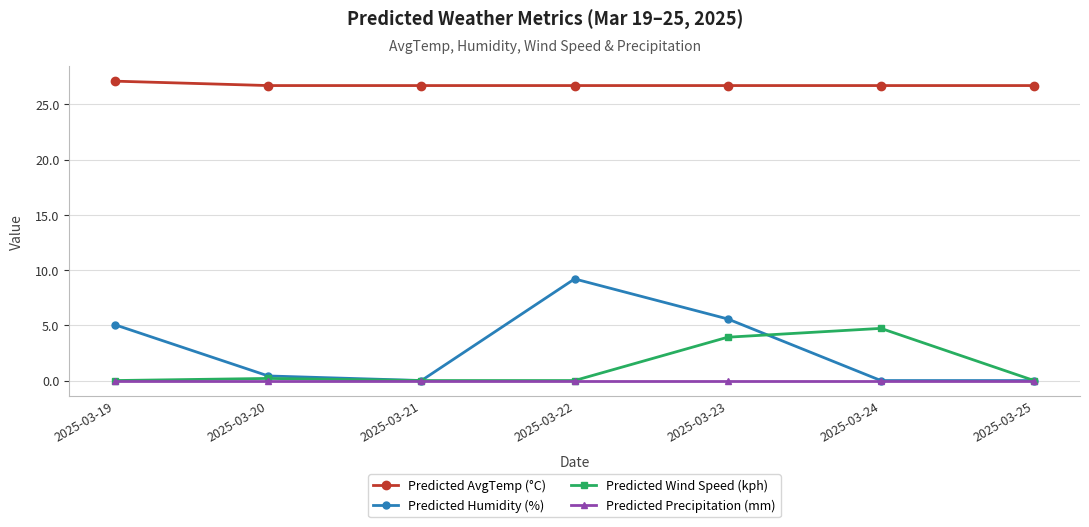

True or false: Predicted Precipitation (mm) and Predicted AvgTemp (°C) intersect in this chart.

False